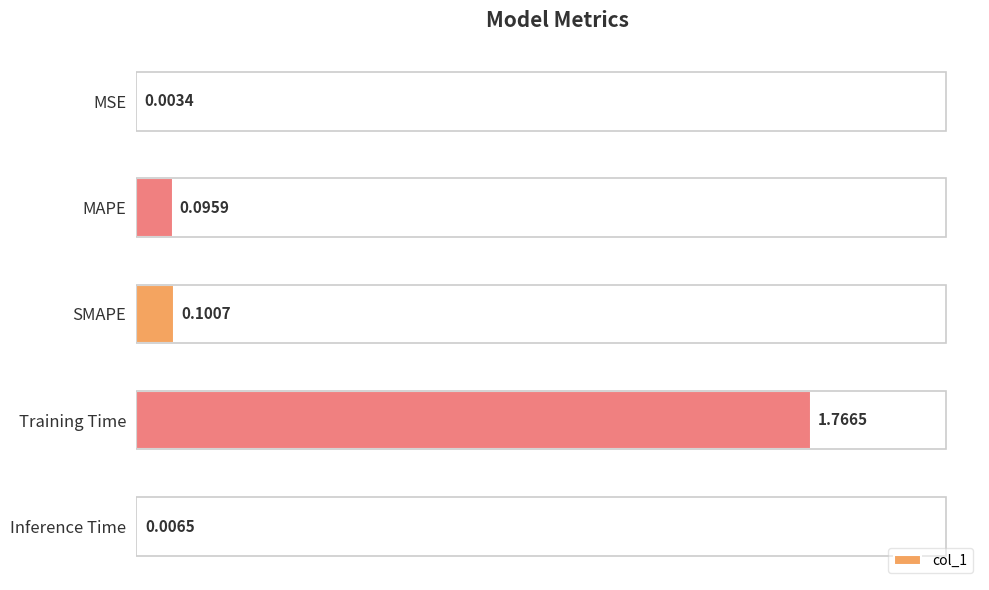

What is the change in value from MSE to MAPE?

+0.1